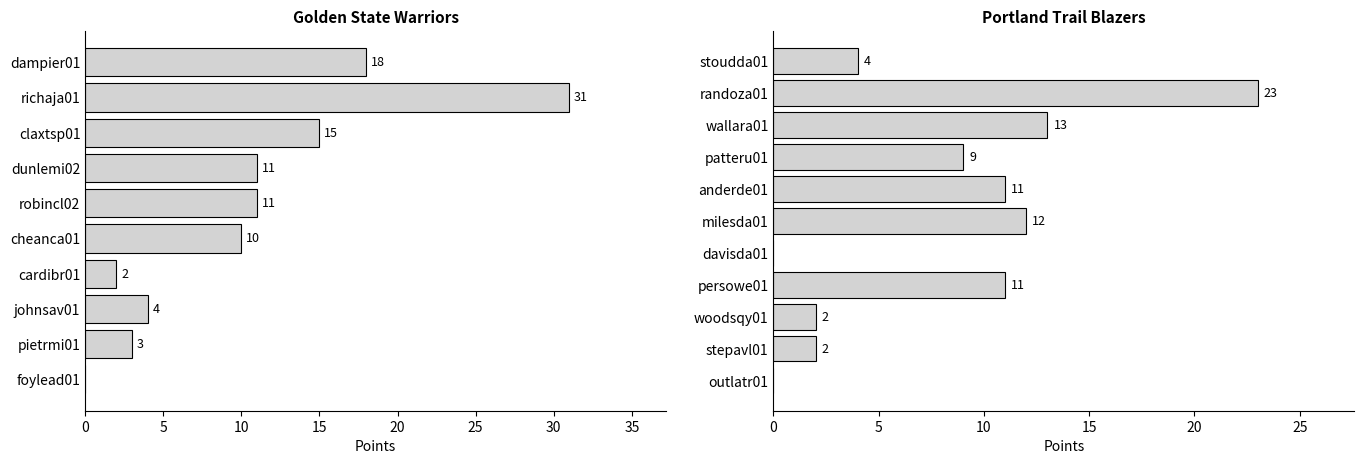

The value at stoudda01 is 6. True or false?

False